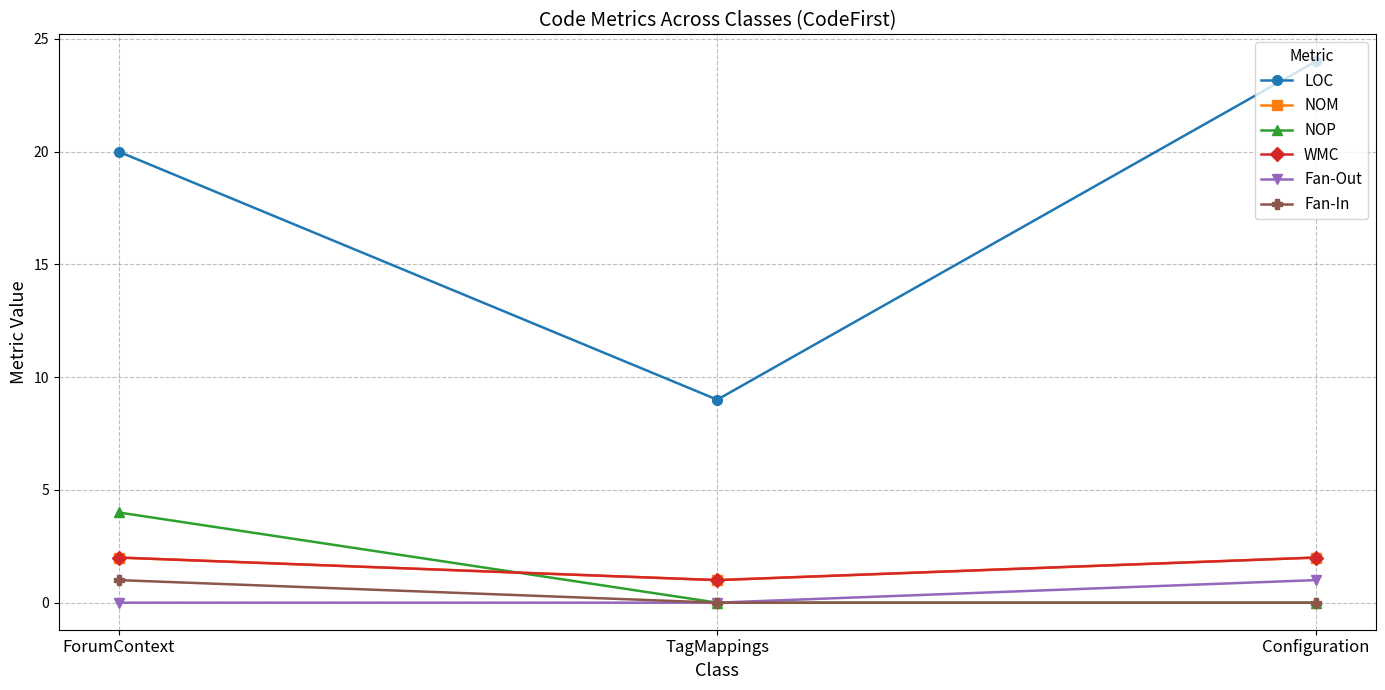

Reading right to left, list all the values displayed in this chart.

LOC: Configuration=24	TagMappings=9	ForumContext=20
NOM: Configuration=2	TagMappings=1	ForumContext=2
NOP: Configuration=0	TagMappings=0	ForumContext=4
WMC: Configuration=2	TagMappings=1	ForumContext=2
Fan-Out: Configuration=1	TagMappings=0	ForumContext=0
Fan-In: Configuration=0	TagMappings=0	ForumContext=1